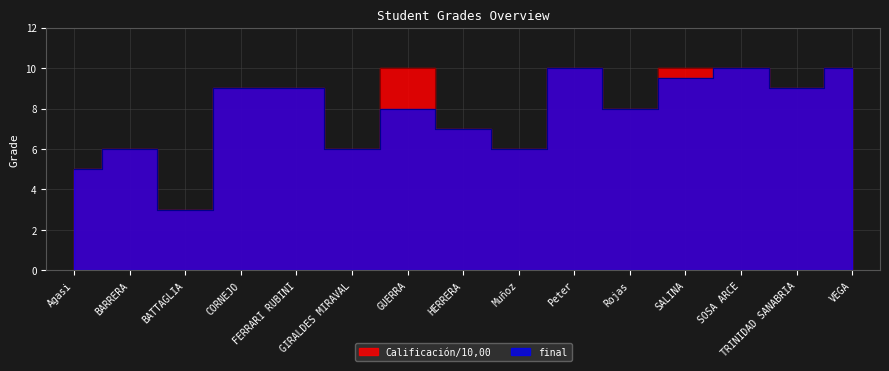

Which series has the widest spread of values?

Calificación/10,00